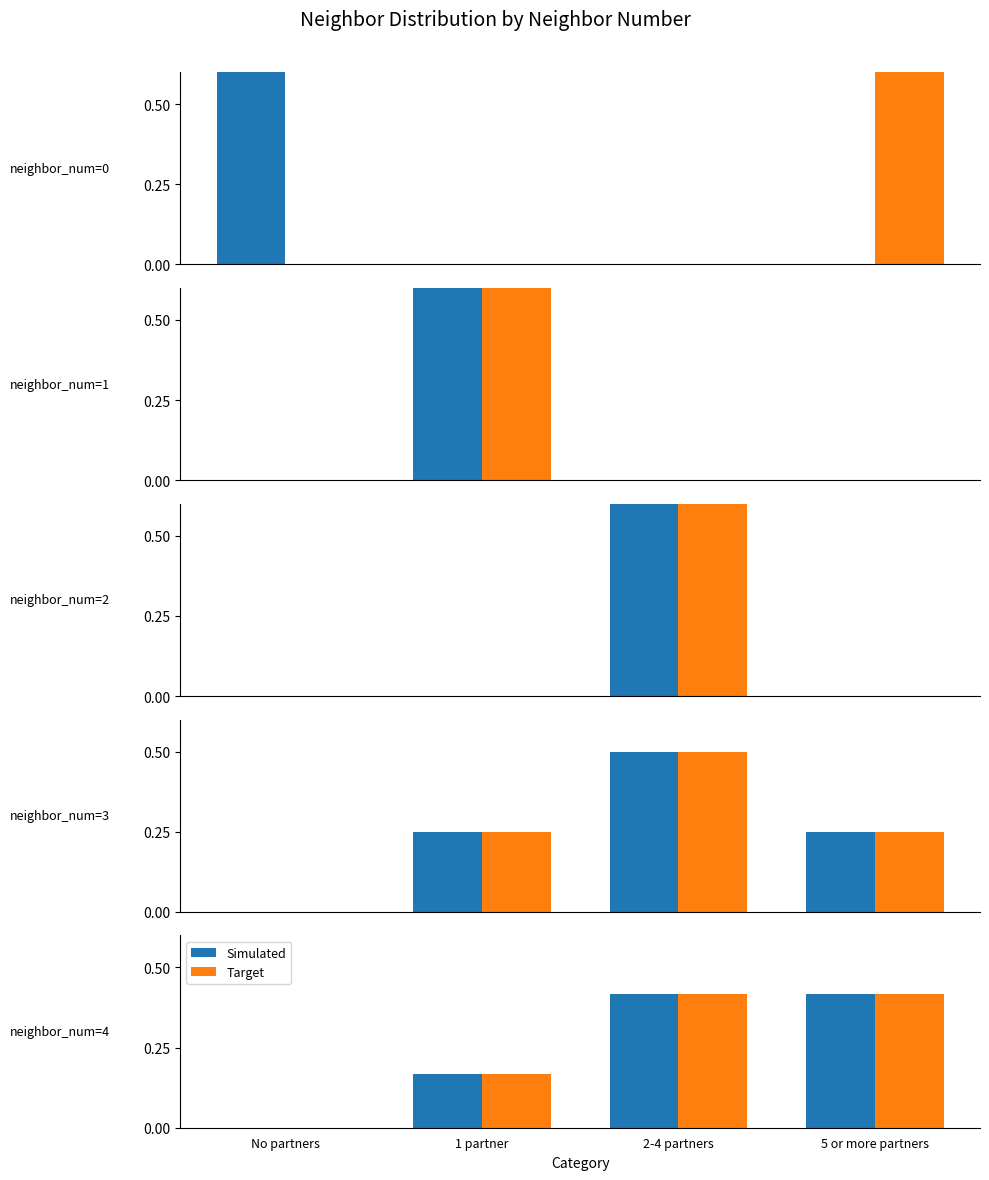

How many series are shown in this chart?

2